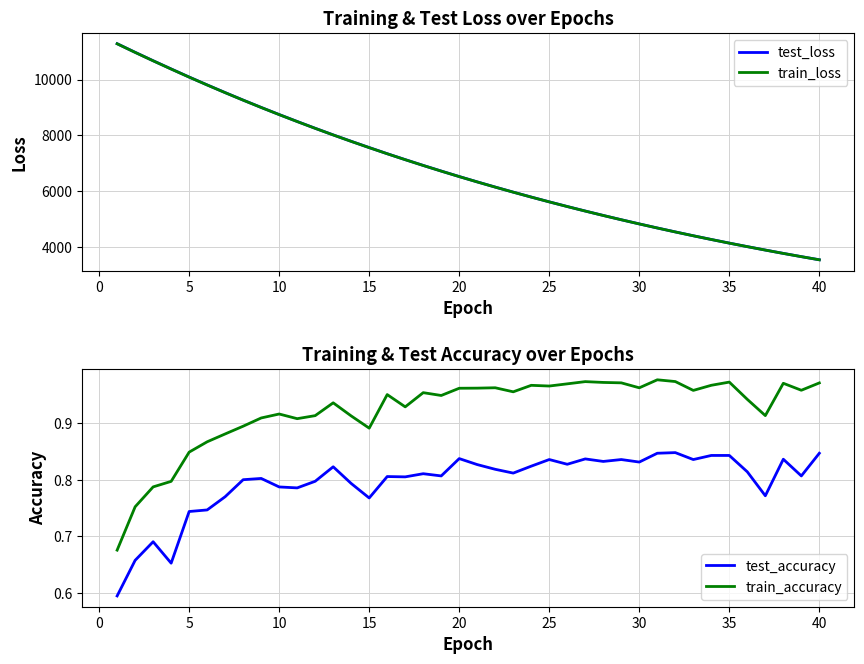

At which category does train_accuracy reach its first local peak?

10